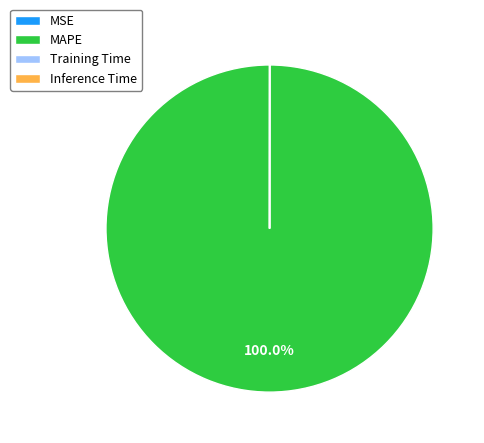

To the nearest percent, what is the difference between the largest and smallest slice percentages?

100%